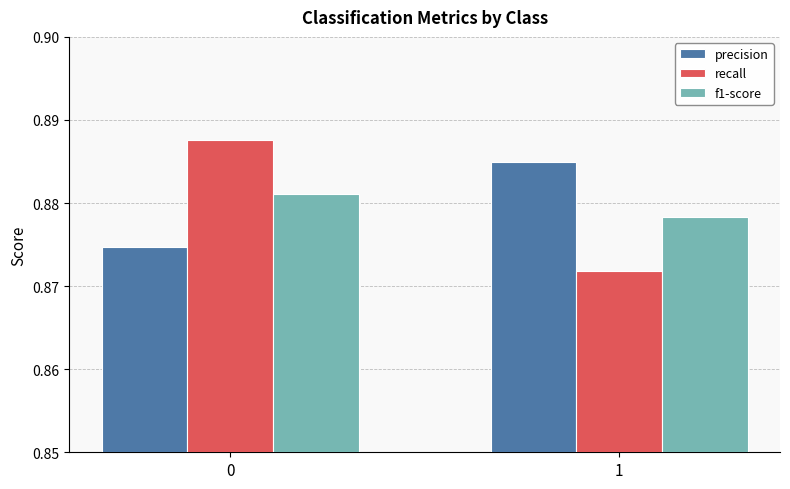

True or false: precision has a value of 0.3 at 1.

False